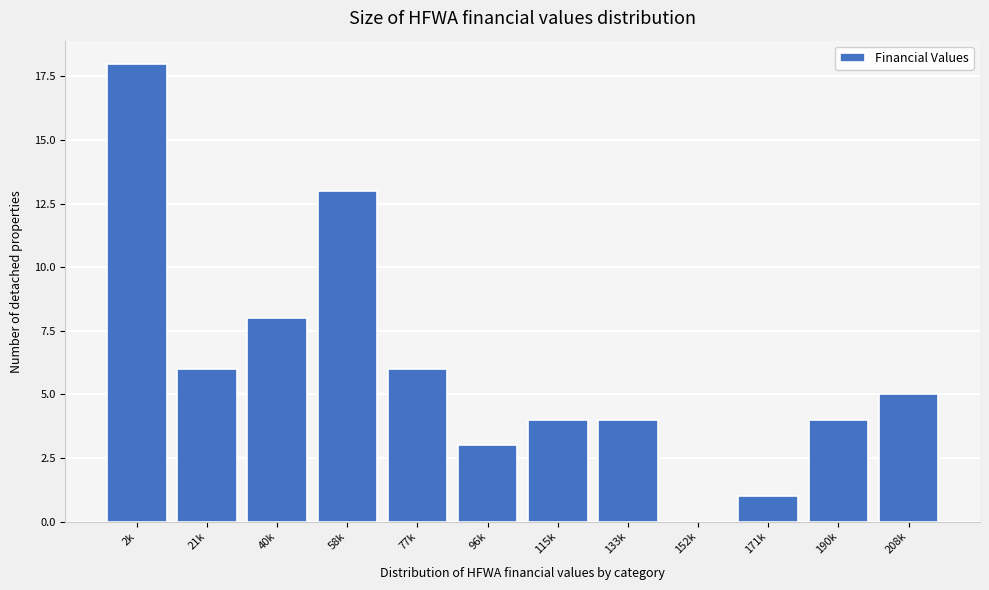

Reading left to right, transcribe all the data shown in this chart.

2k=18	21k=6	40k=8	58k=13	77k=6	96k=3	115k=4	133k=4	152k=0	171k=1	190k=4	208k=5